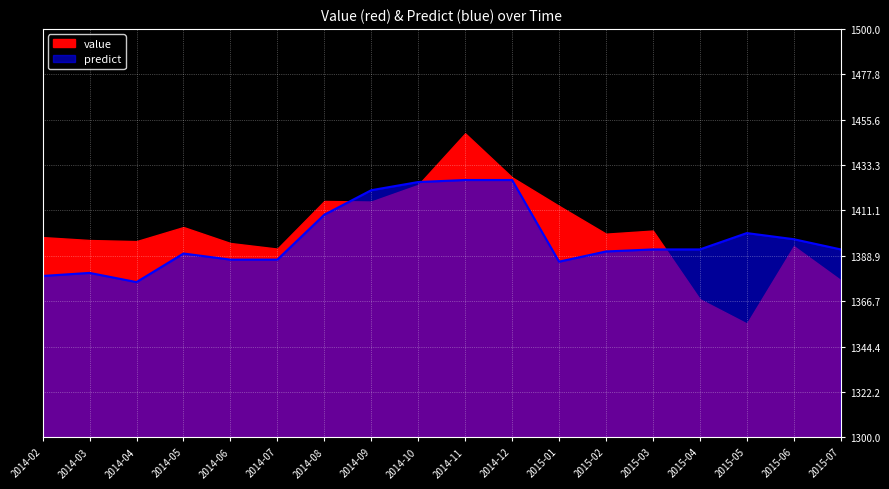

Reading left to right, what are all the values shown in this chart?

1379.0	1380.5	1376.0	1390.0	1387.0	1387.0	1409.0	1421.0	1425.0	1426.0	1426.0	1386.0	1391.0	1392.0	1392.0	1400.0	1397.0	1392.0